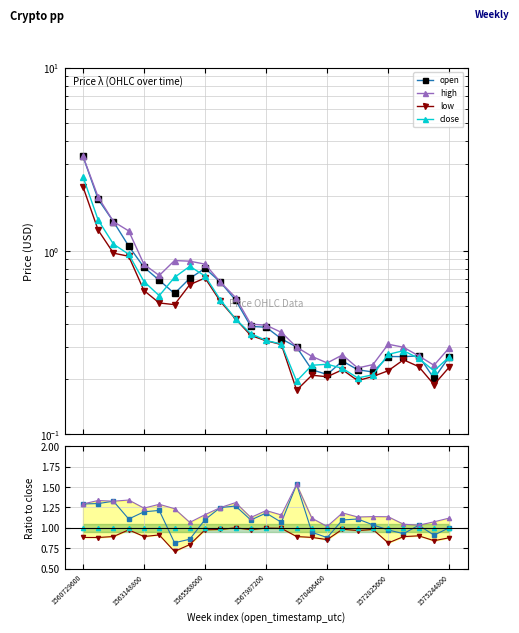

How many lines are shown in the chart?

4